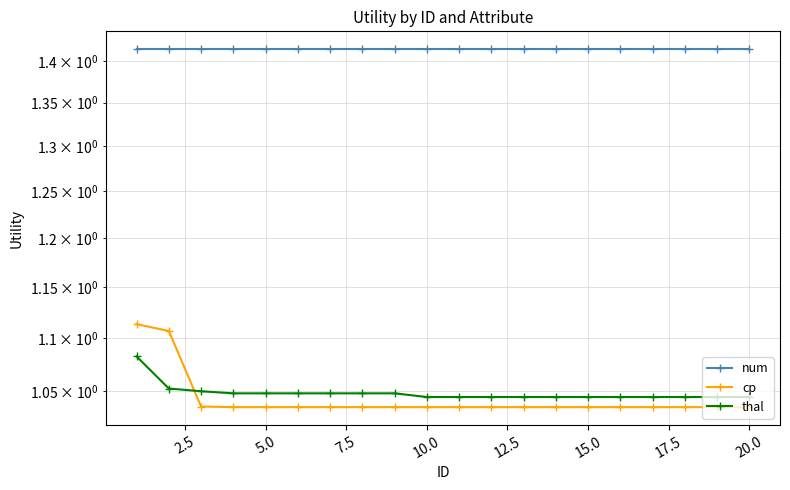

True or false: thal has more than 1 points higher than both neighbors.

False